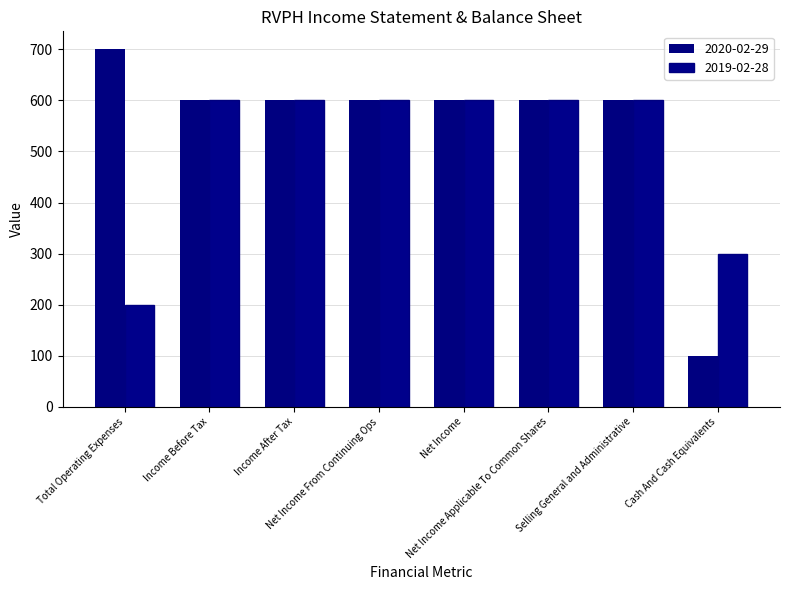

What is the difference between the maximum and minimum values in the 2020-02-29 series?

600